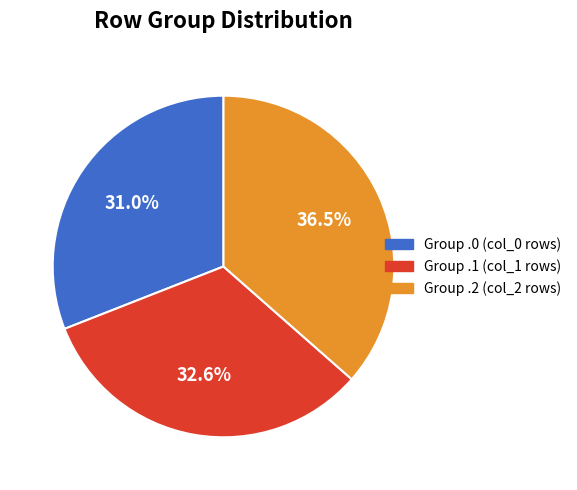

How many slices are in this pie chart?

3